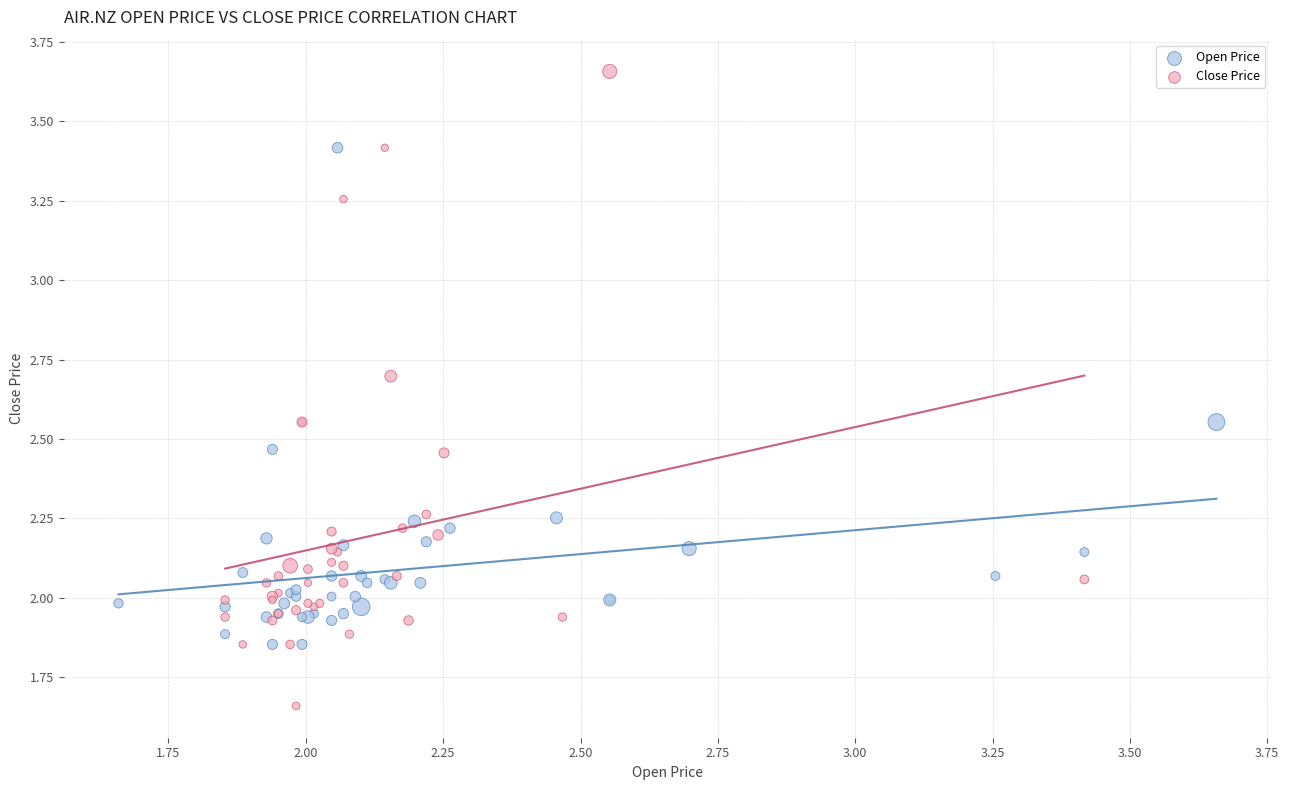

Which series contains the lowest Y value?

Close Price